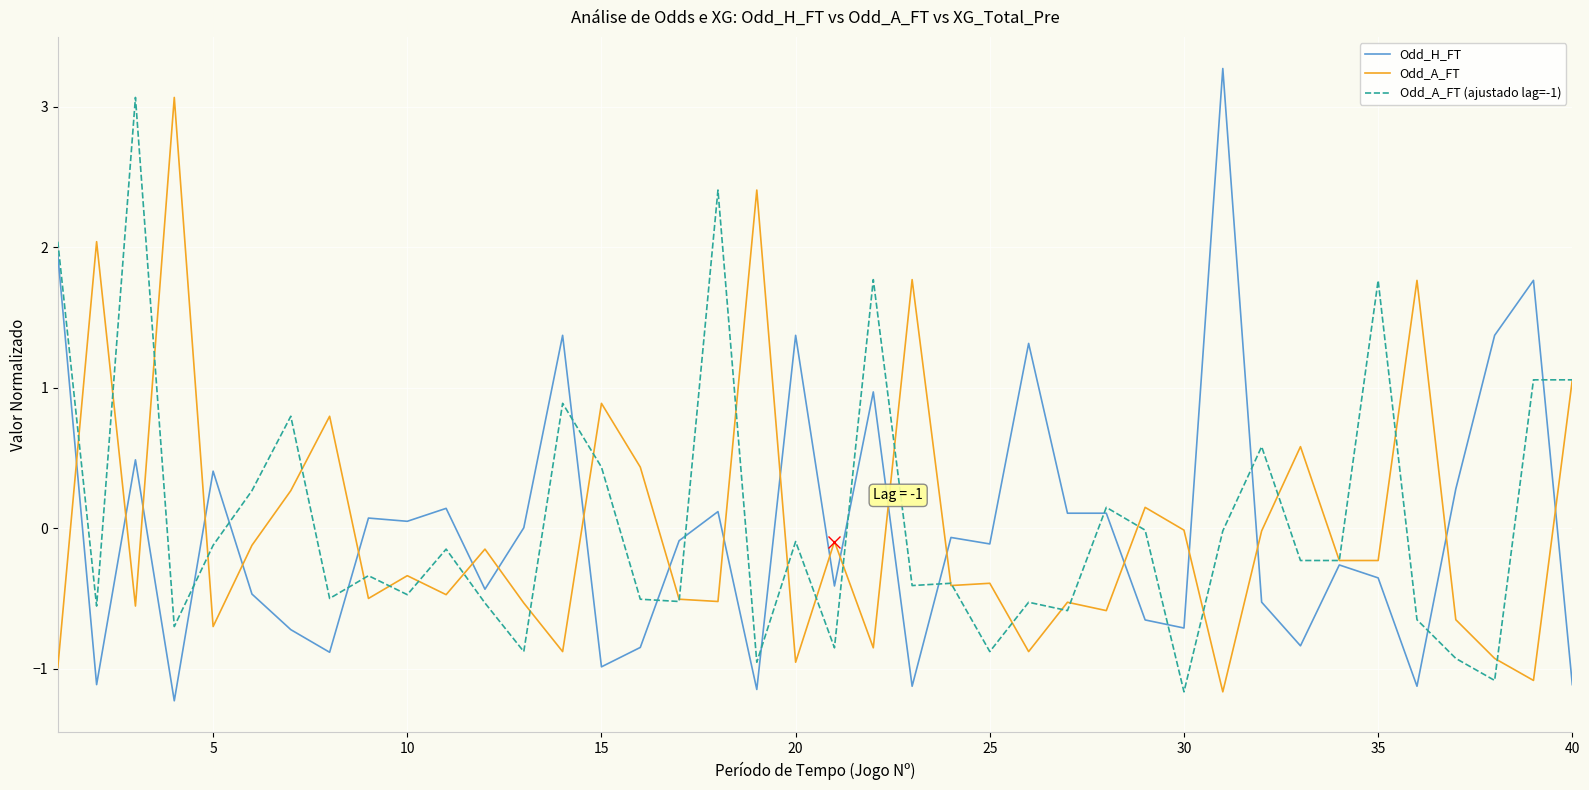

What is the smallest value displayed?

-1.2